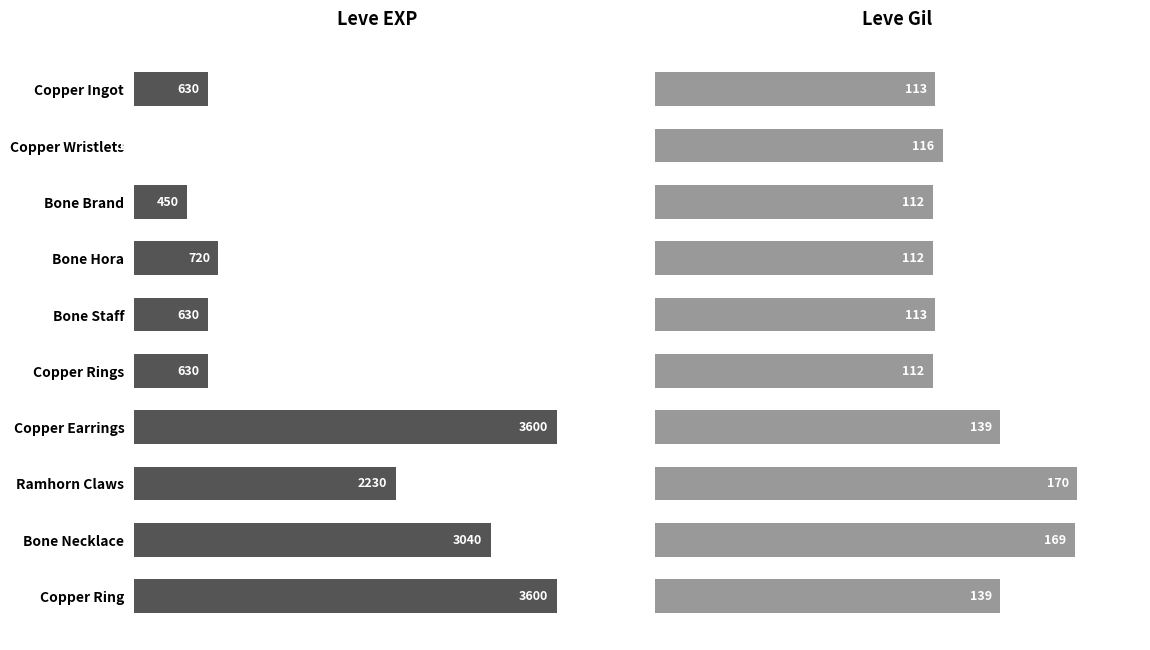

Rank the series by their maximum value, from highest to lowest.

Leve EXP, Leve Gil